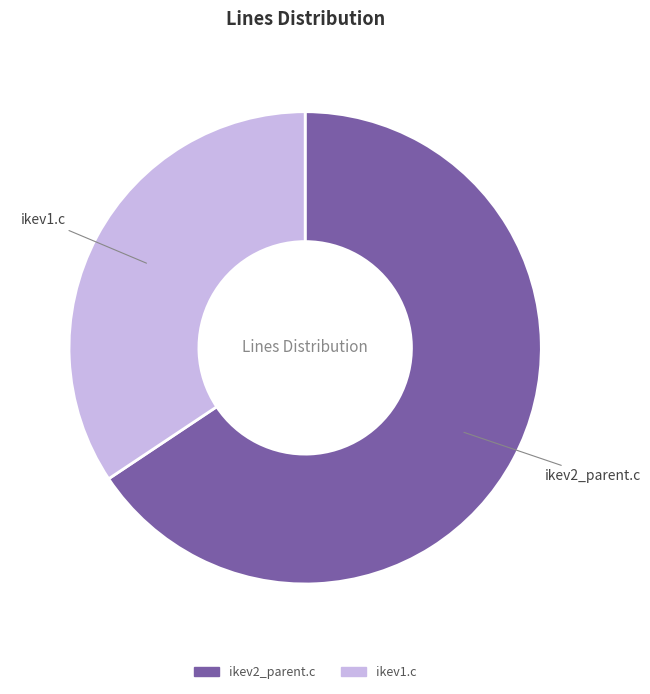

Does ikev1.c account for over 50% of the chart?

No